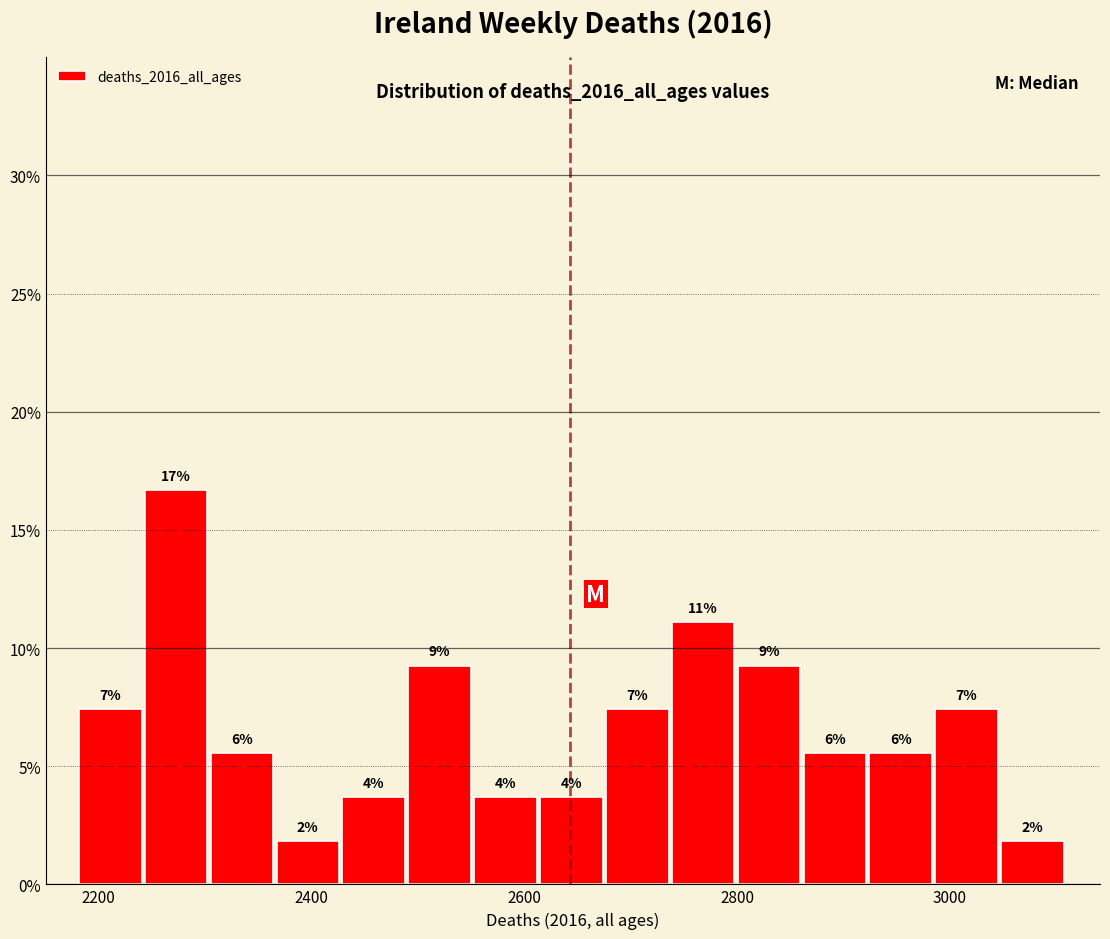

Around what value on the x-axis is the tallest bar? Give the approximate position of its centre, as read against the axis.

2280